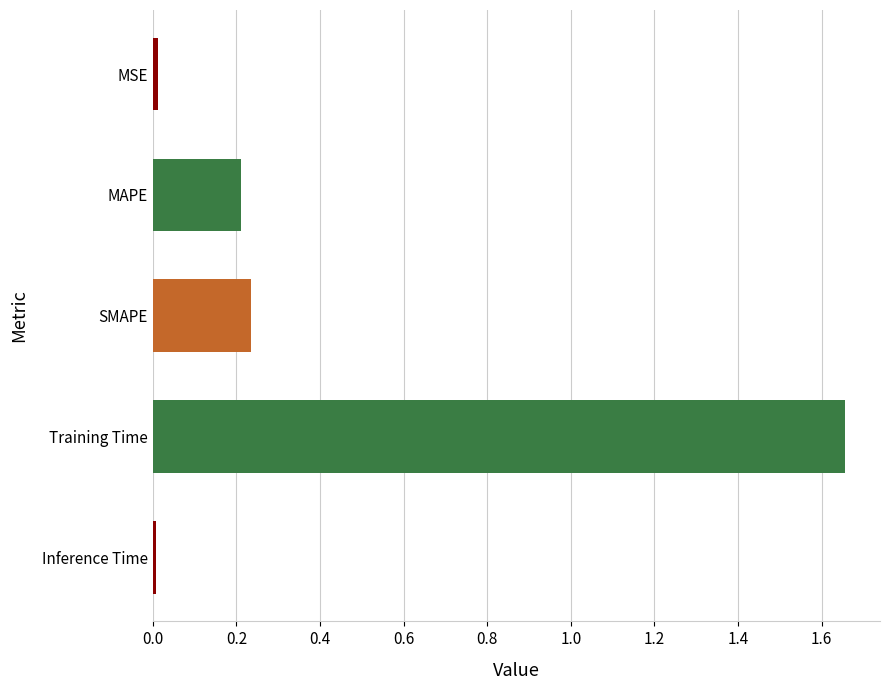

The chart shows a value of 0.0 at Inference Time. True or false?

True